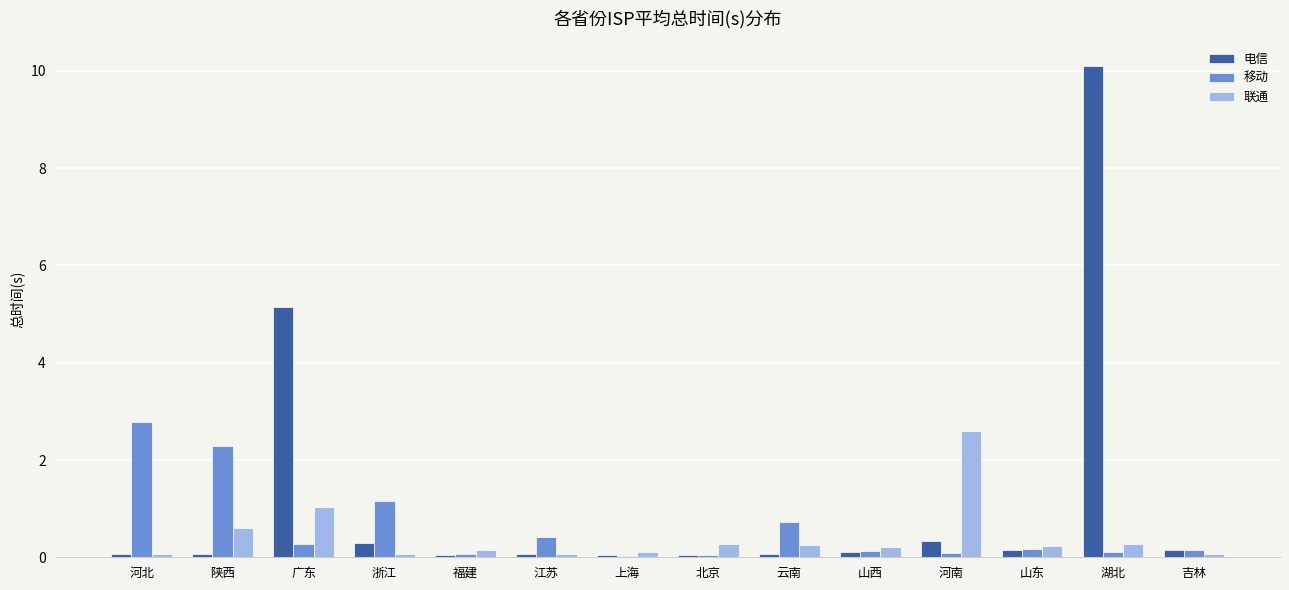

At which category does the chart reach its peak across all series?

湖北